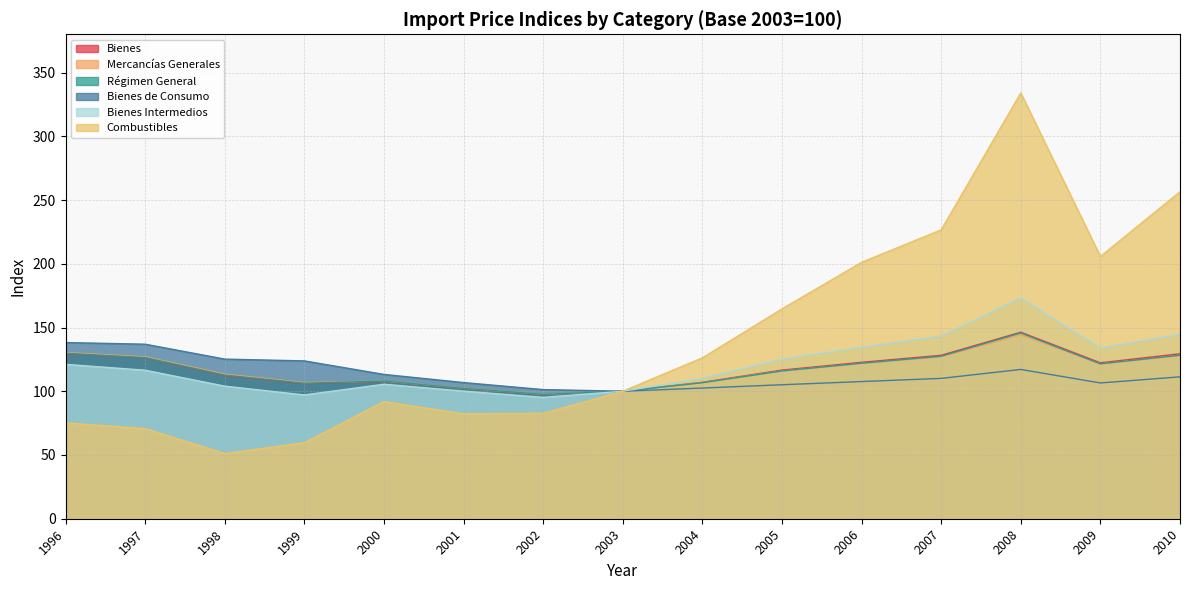

Between 1999 and 2001, which is larger?

1999